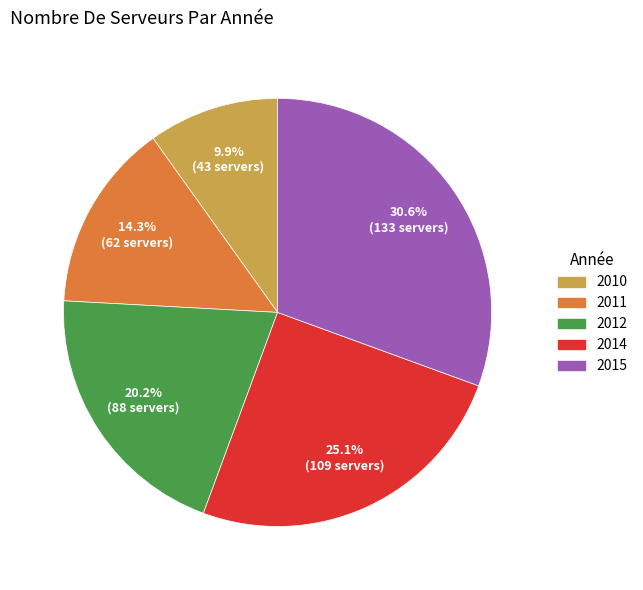

To the nearest percent, what is the difference between the 2015 and 2010 slice percentages?

21%